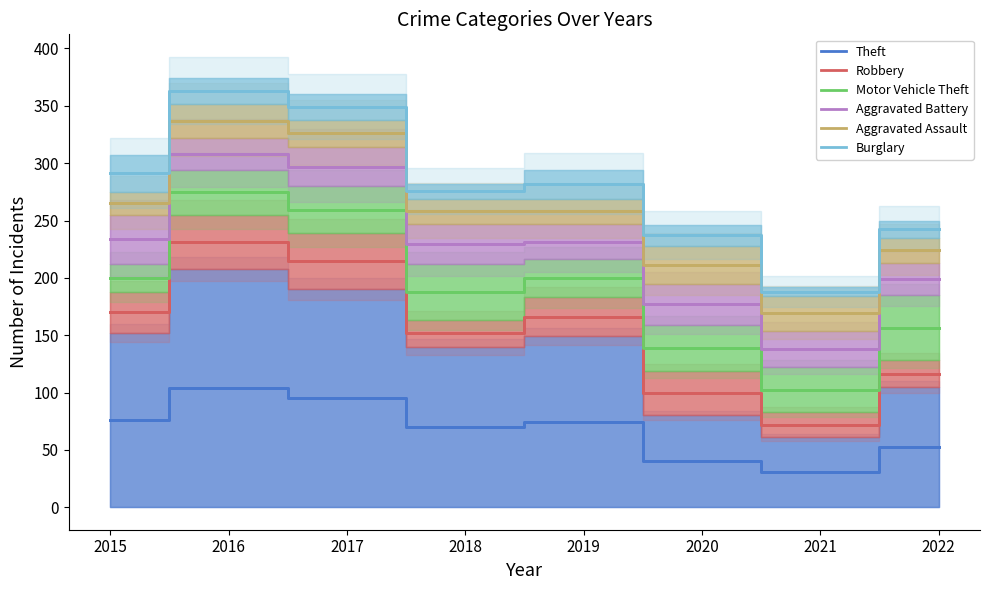

Which has a higher value, 2022 or 2021?

2022